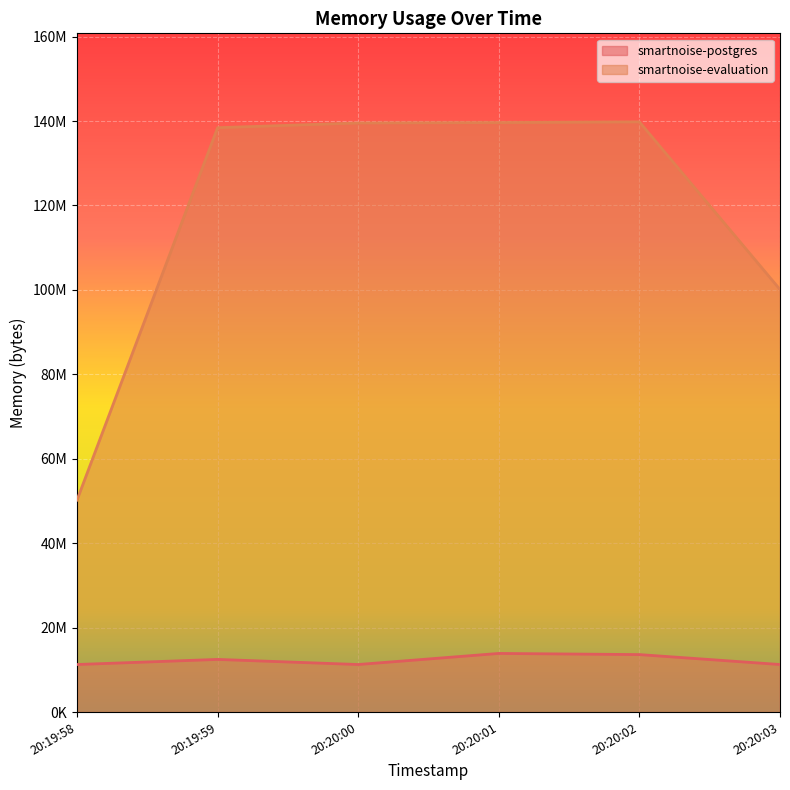

What is the label of the 4th point from the left?

20:20:01